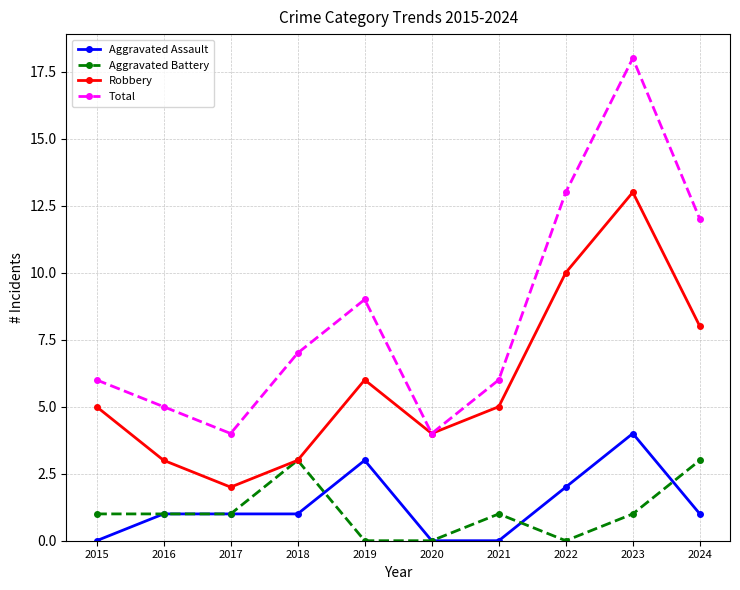

Is it true that Aggravated Battery equals -1 at 2022?

False